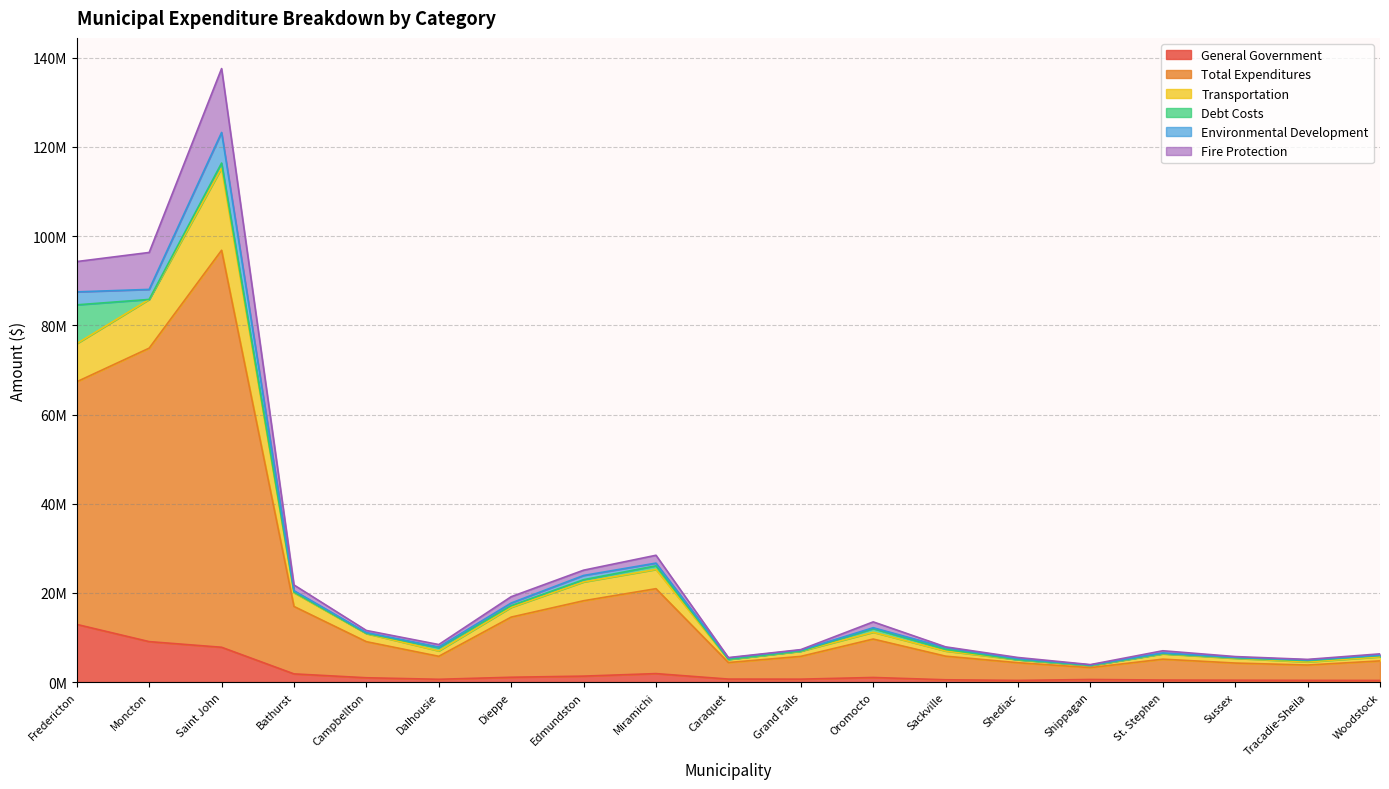

Does the chart display data point markers on the line(s)?

No